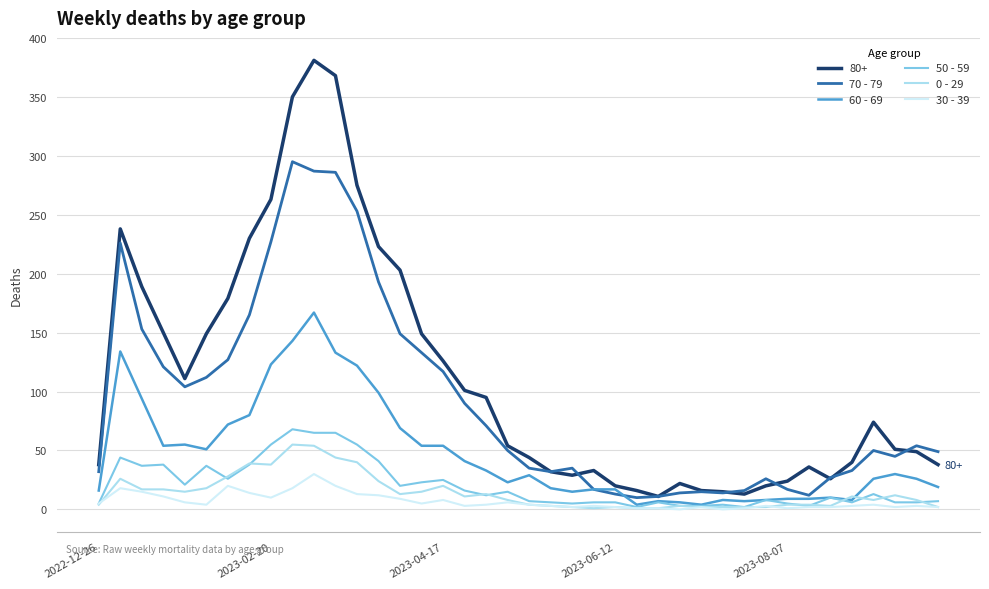

Which series has the largest total across all categories?

80+